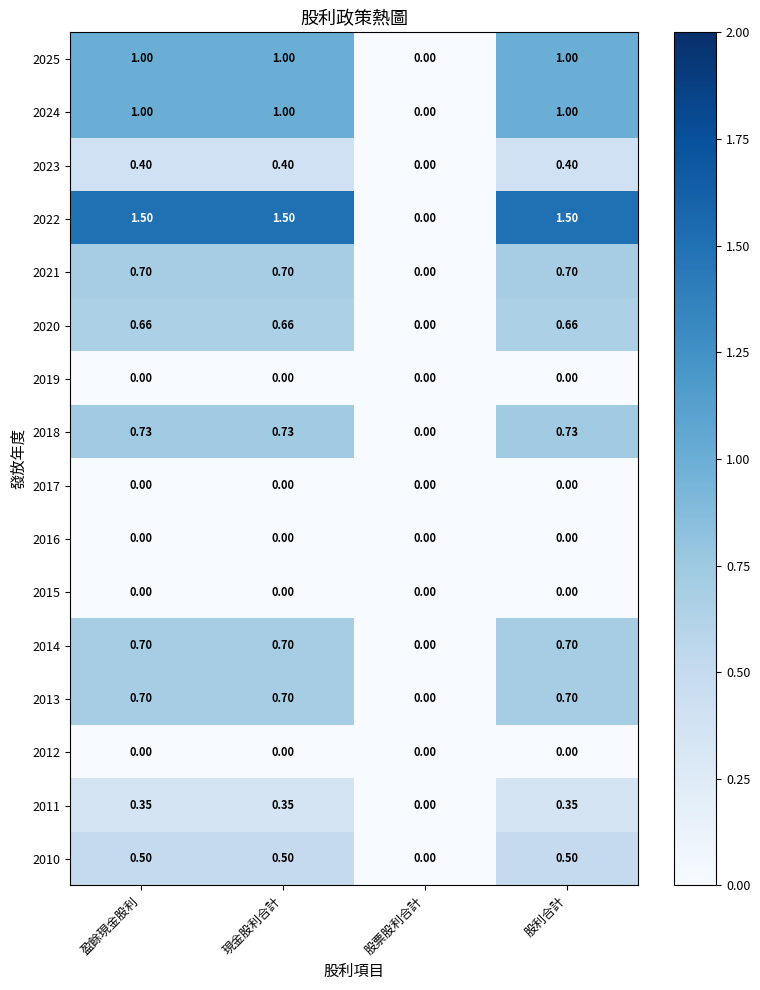

What is the total value across all series at 現金股利合計?

8.2